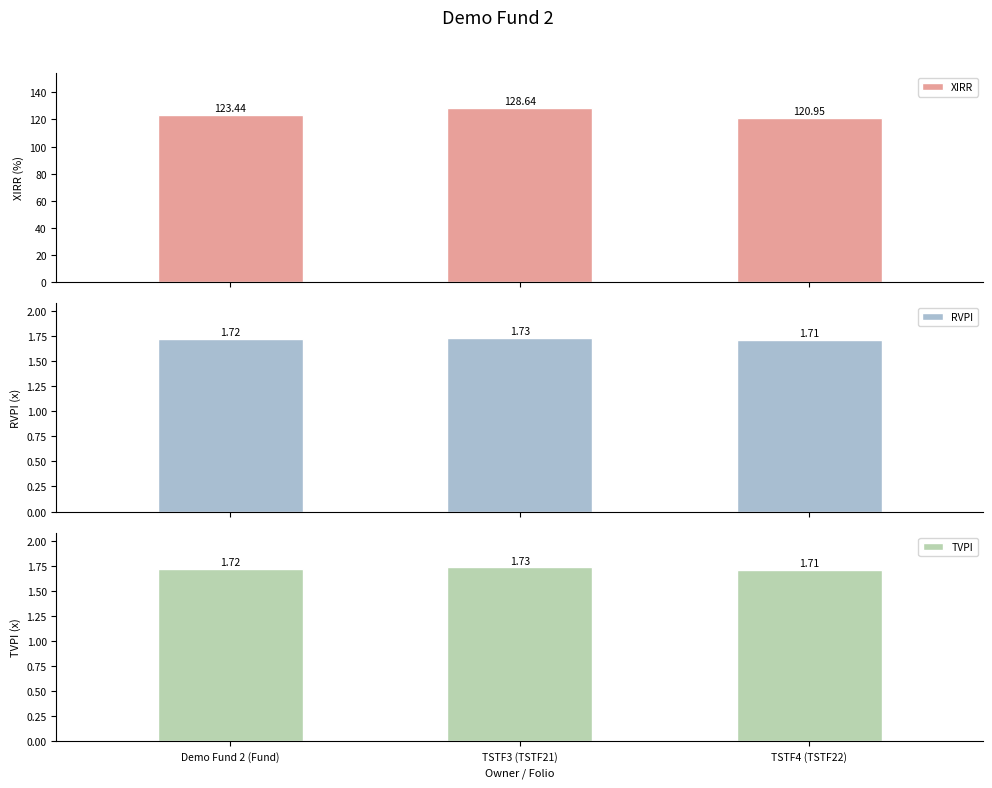

Where is TVPI nearest to the value 1?

TSTF4 (TSTF22)